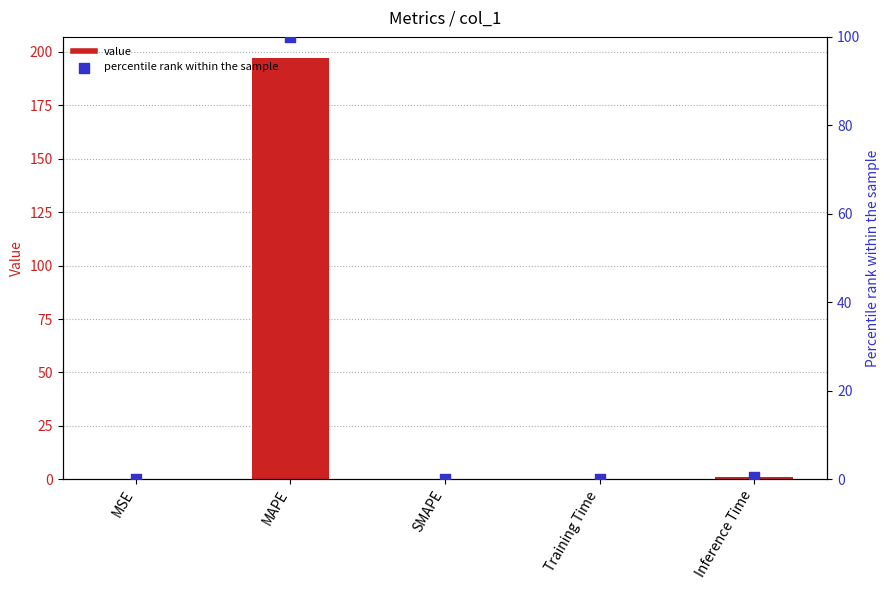

At how many categories does at least one series exceed 76?

1